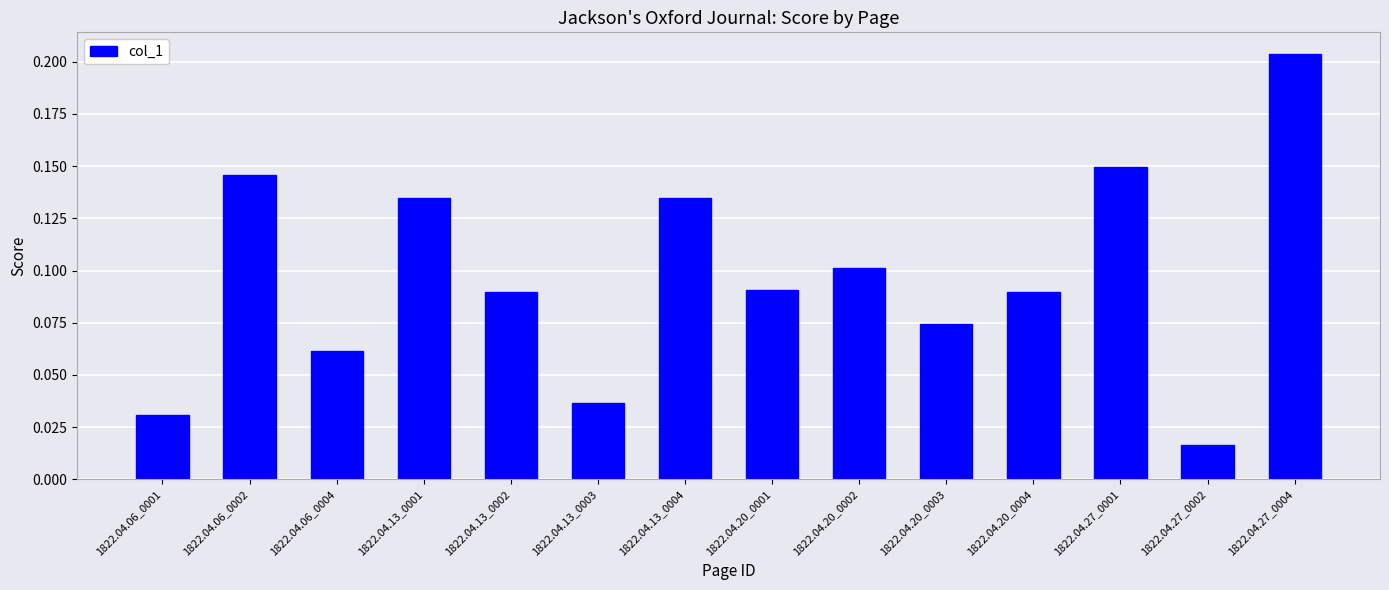

Which category has the lowest value across all series?

1822.04.27_0002